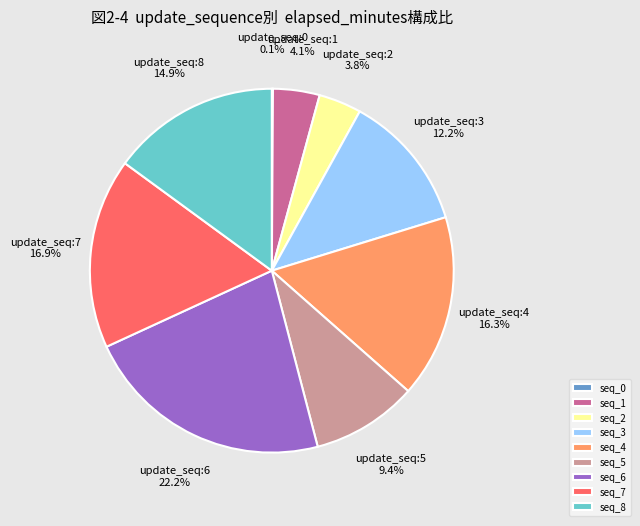

Approximately how many times larger is the value at seq_8 compared to seq_6?

0.7